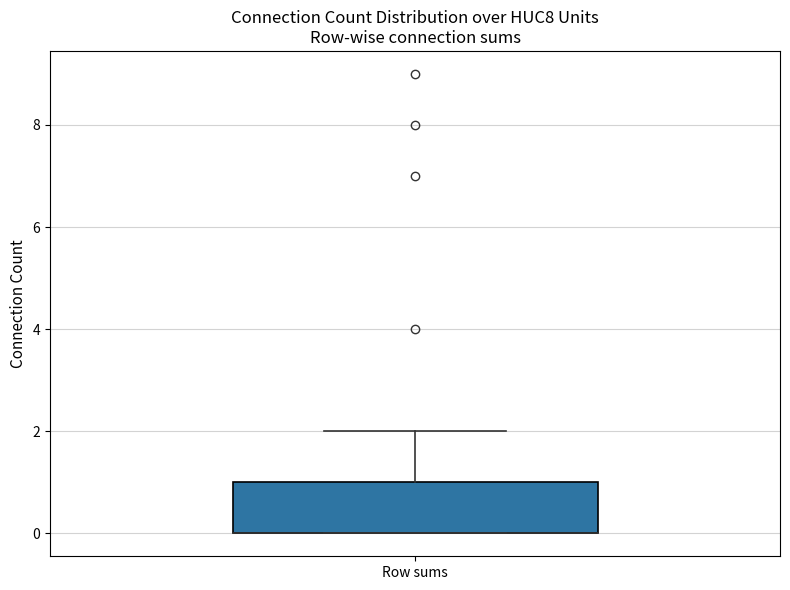

Transcribe this box plot: give where the median line is, the range the box spans, and where the two whiskers end, as read against the y-axis. The values are not printed on the chart, so give them approximately, as read against the axis.

median 0 (drawn on the box's lower edge), box 0 to 1, whiskers 0 to 2